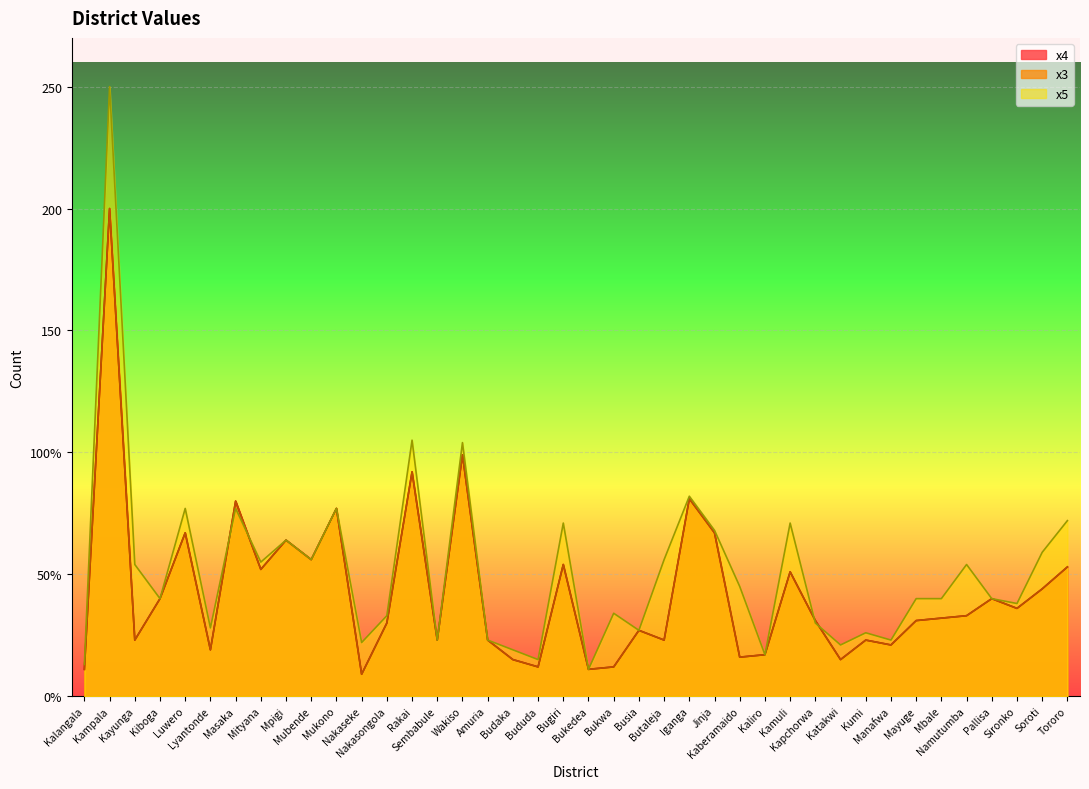

In x4, how many points are higher than both neighbors (excluding endpoints)?

13